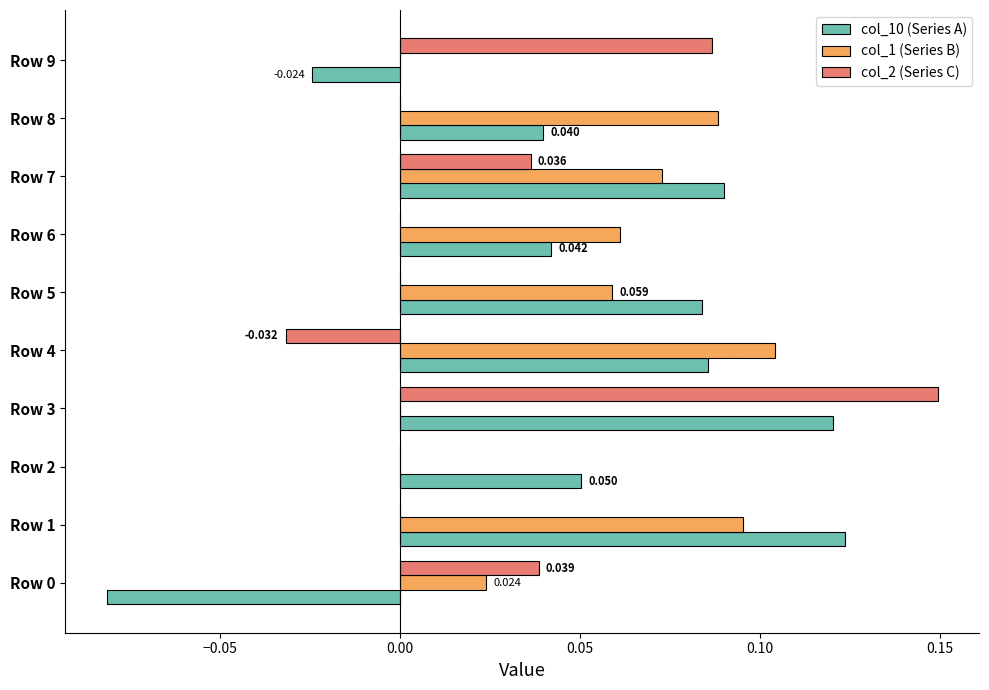

Is the value of col_2 (Series C) at Row 0 greater than the value of col_10 (Series A) at Row 3?

No